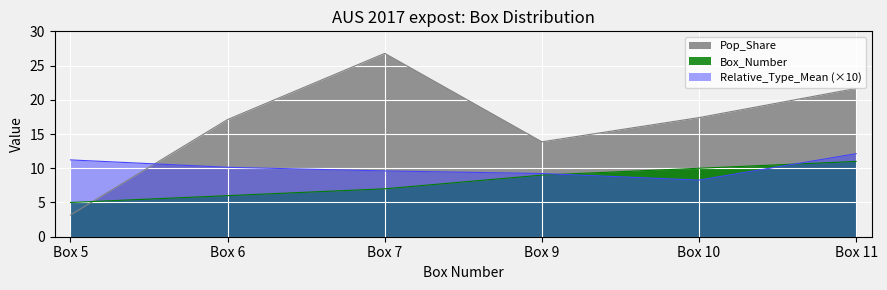

What are all the series names shown in the legend?

Pop_Share, Box_Number, Relative_Type_Mean (×10)